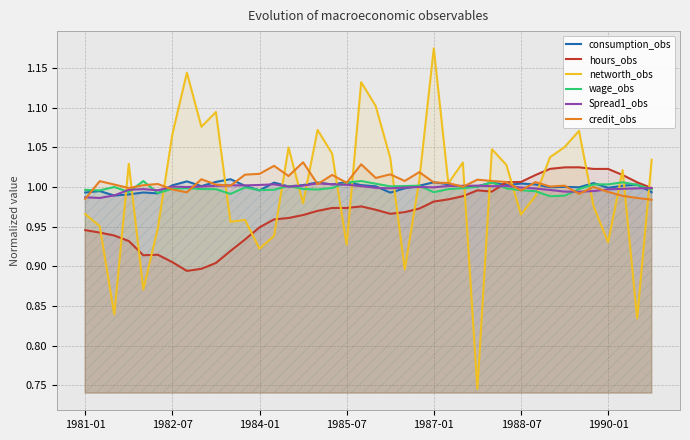

Which series has the widest spread of values?

networth_obs